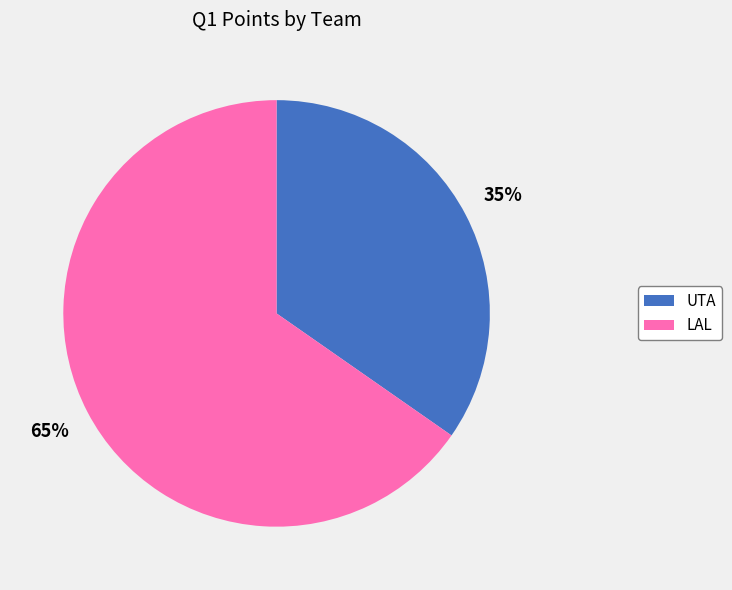

What is the majority slice?

65%